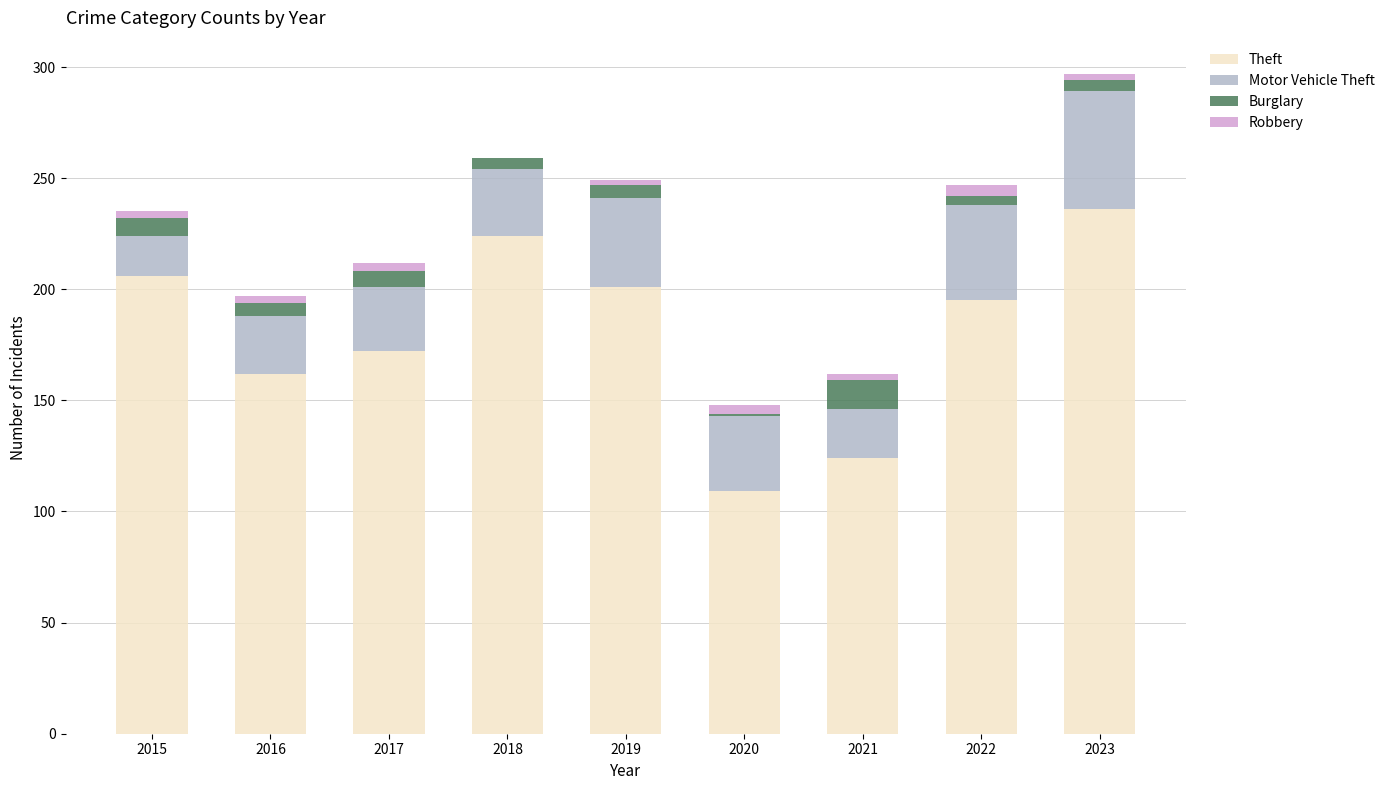

At which category is the sum across all series the highest?

2023